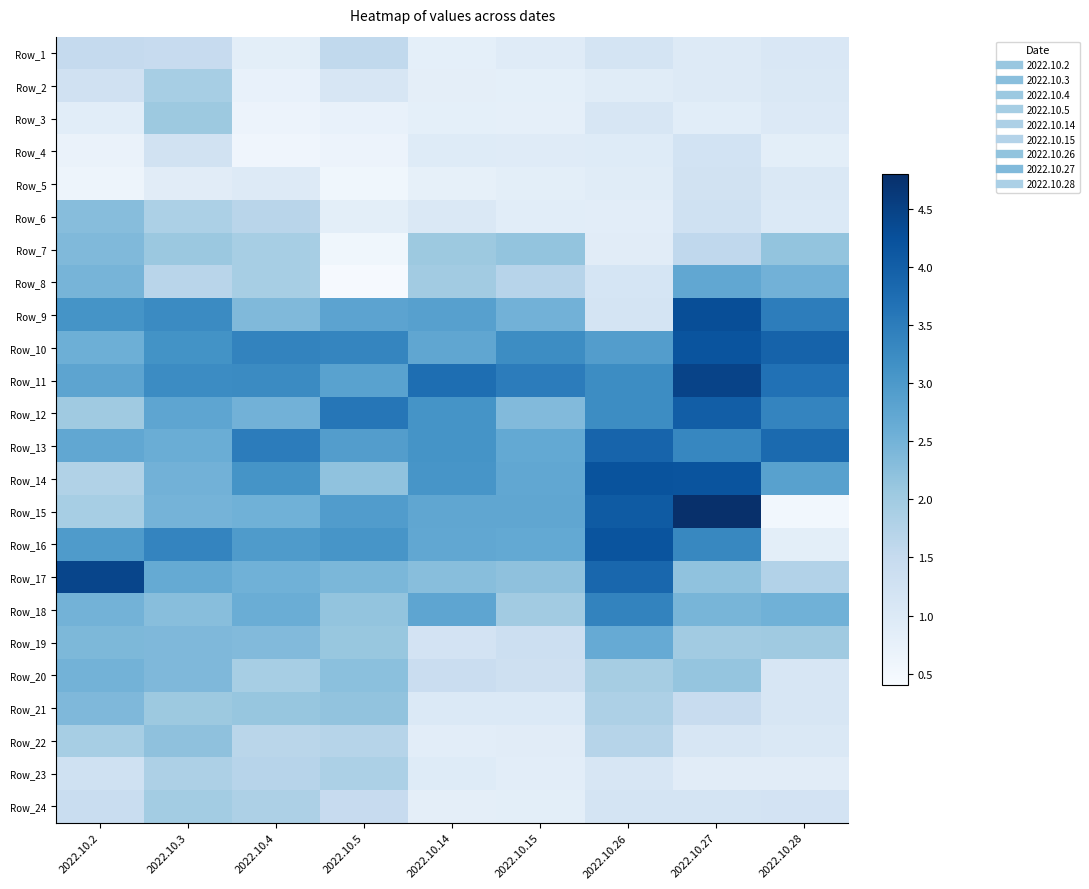

Reading left to right, transcribe all the data shown in this chart.

Row_1: 2022.10.2=1.5	2022.10.3=1.5	2022.10.4=0.8	2022.10.5=1.6	2022.10.14=0.8	2022.10.15=0.9	2022.10.26=1.2	2022.10.27=1.0	2022.10.28=1.1
Row_2: 2022.10.2=1.3	2022.10.3=1.9	2022.10.4=0.7	2022.10.5=1.1	2022.10.14=0.8	2022.10.15=0.8	2022.10.26=0.9	2022.10.27=1.0	2022.10.28=1.0
Row_3: 2022.10.2=0.9	2022.10.3=2.1	2022.10.4=0.7	2022.10.5=0.7	2022.10.14=0.8	2022.10.15=0.8	2022.10.26=1.1	2022.10.27=0.9	2022.10.28=1.0
Row_4: 2022.10.2=0.7	2022.10.3=1.2	2022.10.4=0.6	2022.10.5=0.7	2022.10.14=0.9	2022.10.15=0.9	2022.10.26=0.9	2022.10.27=1.2	2022.10.28=0.8
Row_5: 2022.10.2=0.6	2022.10.3=0.9	2022.10.4=1.0	2022.10.5=0.6	2022.10.14=0.8	2022.10.15=0.8	2022.10.26=0.9	2022.10.27=1.2	2022.10.28=1.0
Row_6: 2022.10.2=2.3	2022.10.3=1.9	2022.10.4=1.7	2022.10.5=0.8	2022.10.14=1.0	2022.10.15=0.9	2022.10.26=0.9	2022.10.27=1.3	2022.10.28=1.0
Row_7: 2022.10.2=2.4	2022.10.3=2.1	2022.10.4=1.9	2022.10.5=0.6	2022.10.14=2.1	2022.10.15=2.2	2022.10.26=0.9	2022.10.27=1.6	2022.10.28=2.2
Row_8: 2022.10.2=2.5	2022.10.3=1.7	2022.10.4=1.9	2022.10.5=0.4	2022.10.14=2.0	2022.10.15=1.7	2022.10.26=1.1	2022.10.27=2.7	2022.10.28=2.5
Row_9: 2022.10.2=3.1	2022.10.3=3.3	2022.10.4=2.4	2022.10.5=2.8	2022.10.14=2.9	2022.10.15=2.5	2022.10.26=1.2	2022.10.27=4.3	2022.10.28=3.5
Row_10: 2022.10.2=2.6	2022.10.3=3.1	2022.10.4=3.4	2022.10.5=3.3	2022.10.14=2.7	2022.10.15=3.2	2022.10.26=2.9	2022.10.27=4.2	2022.10.28=3.9
Row_11: 2022.10.2=2.8	2022.10.3=3.2	2022.10.4=3.3	2022.10.5=2.8	2022.10.14=3.8	2022.10.15=3.5	2022.10.26=3.2	2022.10.27=4.5	2022.10.28=3.7
Row_12: 2022.10.2=2.0	2022.10.3=2.8	2022.10.4=2.5	2022.10.5=3.6	2022.10.14=3.1	2022.10.15=2.4	2022.10.26=3.2	2022.10.27=4.0	2022.10.28=3.4
Row_13: 2022.10.2=2.7	2022.10.3=2.6	2022.10.4=3.5	2022.10.5=2.9	2022.10.14=3.1	2022.10.15=2.7	2022.10.26=3.9	2022.10.27=3.3	2022.10.28=3.8
Row_14: 2022.10.2=1.8	2022.10.3=2.5	2022.10.4=3.1	2022.10.5=2.2	2022.10.14=3.1	2022.10.15=2.7	2022.10.26=4.2	2022.10.27=4.2	2022.10.28=2.9
Row_15: 2022.10.2=1.9	2022.10.3=2.5	2022.10.4=2.5	2022.10.5=2.9	2022.10.14=2.7	2022.10.15=2.8	2022.10.26=4.1	2022.10.27=4.8	2022.10.28=0.5
Row_16: 2022.10.2=3.0	2022.10.3=3.4	2022.10.4=3.0	2022.10.5=3.1	2022.10.14=2.7	2022.10.15=2.7	2022.10.26=4.2	2022.10.27=3.3	2022.10.28=0.8
Row_17: 2022.10.2=4.4	2022.10.3=2.7	2022.10.4=2.5	2022.10.5=2.4	2022.10.14=2.3	2022.10.15=2.2	2022.10.26=3.9	2022.10.27=2.2	2022.10.28=1.8
Row_18: 2022.10.2=2.5	2022.10.3=2.3	2022.10.4=2.6	2022.10.5=2.2	2022.10.14=2.8	2022.10.15=2.0	2022.10.26=3.4	2022.10.27=2.5	2022.10.28=2.5
Row_19: 2022.10.2=2.4	2022.10.3=2.4	2022.10.4=2.3	2022.10.5=2.1	2022.10.14=1.2	2022.10.15=1.4	2022.10.26=2.7	2022.10.27=2.0	2022.10.28=2.0
Row_20: 2022.10.2=2.5	2022.10.3=2.4	2022.10.4=1.9	2022.10.5=2.2	2022.10.14=1.4	2022.10.15=1.3	2022.10.26=1.9	2022.10.27=2.2	2022.10.28=1.1
Row_21: 2022.10.2=2.4	2022.10.3=2.1	2022.10.4=2.1	2022.10.5=2.2	2022.10.14=1.0	2022.10.15=1.0	2022.10.26=1.8	2022.10.27=1.4	2022.10.28=1.1
Row_22: 2022.10.2=1.9	2022.10.3=2.2	2022.10.4=1.7	2022.10.5=1.7	2022.10.14=0.9	2022.10.15=0.9	2022.10.26=1.7	2022.10.27=1.1	2022.10.28=1.0
Row_23: 2022.10.2=1.3	2022.10.3=1.8	2022.10.4=1.7	2022.10.5=1.8	2022.10.14=0.9	2022.10.15=0.9	2022.10.26=1.1	2022.10.27=0.9	2022.10.28=0.9
Row_24: 2022.10.2=1.4	2022.10.3=2.0	2022.10.4=1.8	2022.10.5=1.5	2022.10.14=0.8	2022.10.15=0.8	2022.10.26=1.2	2022.10.27=1.2	2022.10.28=1.2